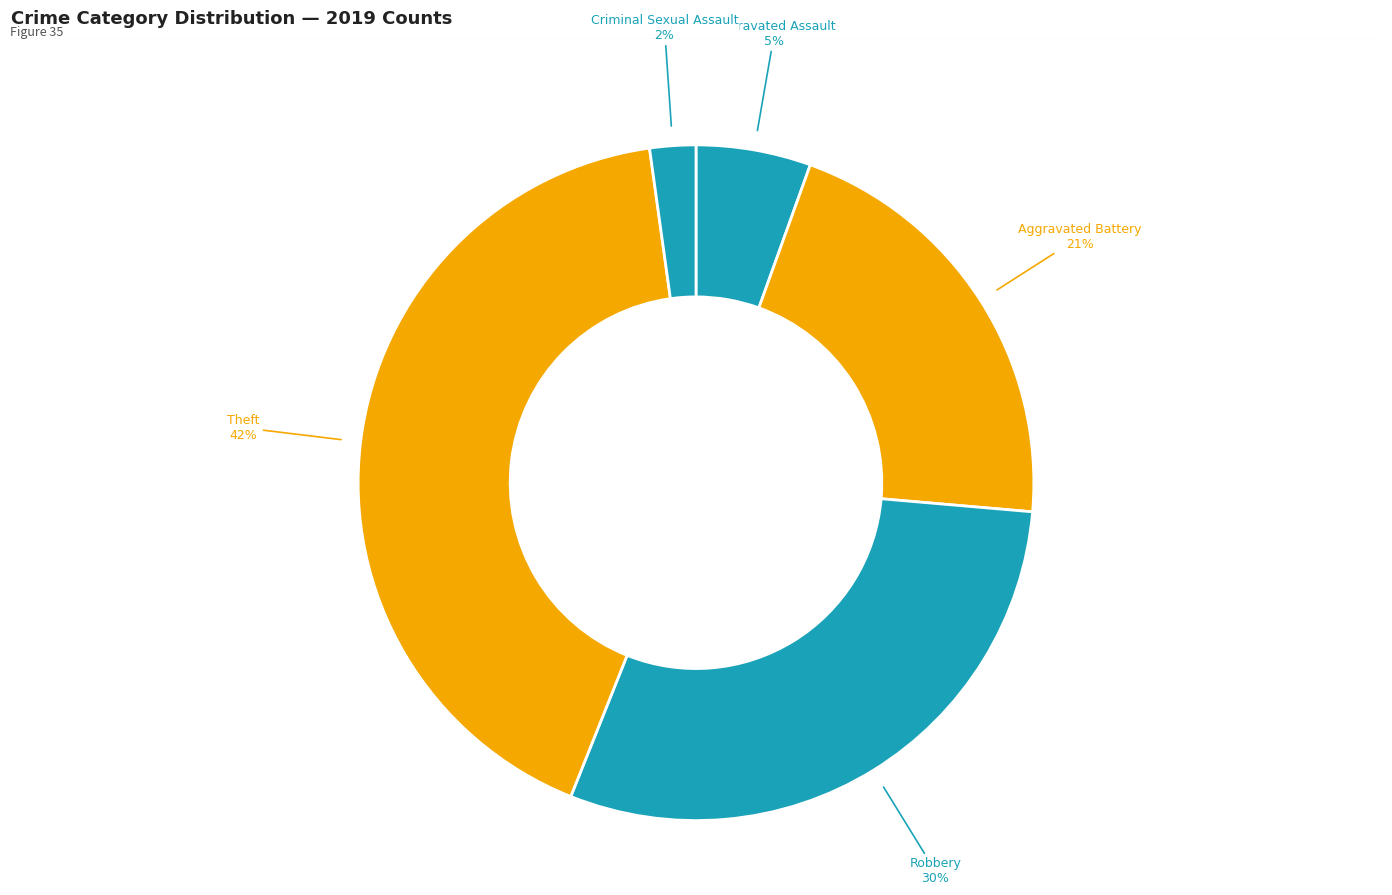

Does Criminal Sexual Assault account for over 50% of the chart?

No